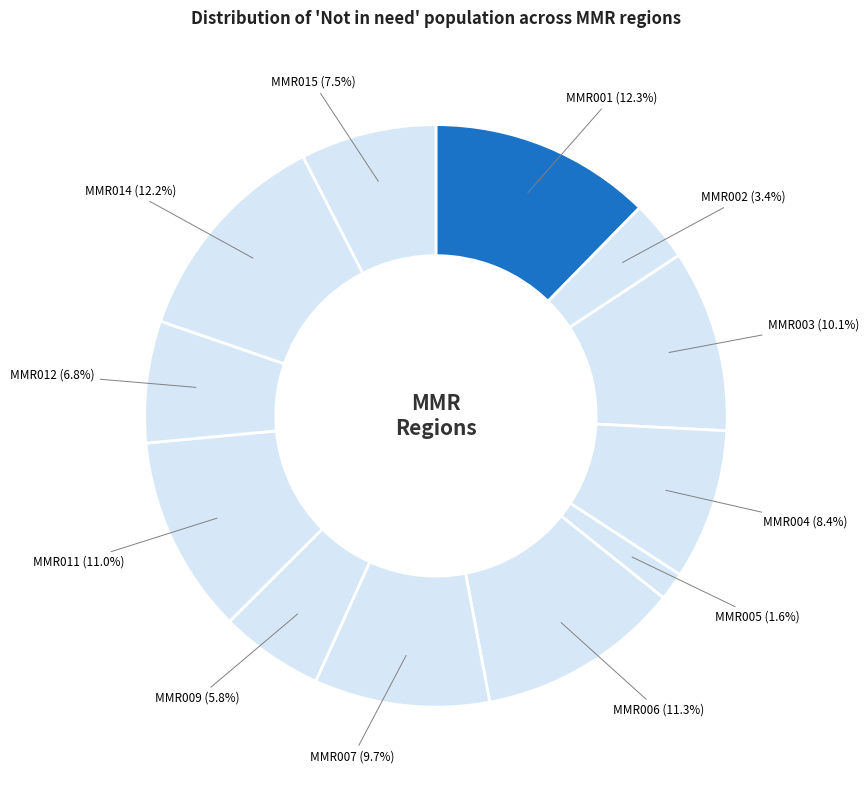

Which category has the smallest portion of the pie?

MMR005